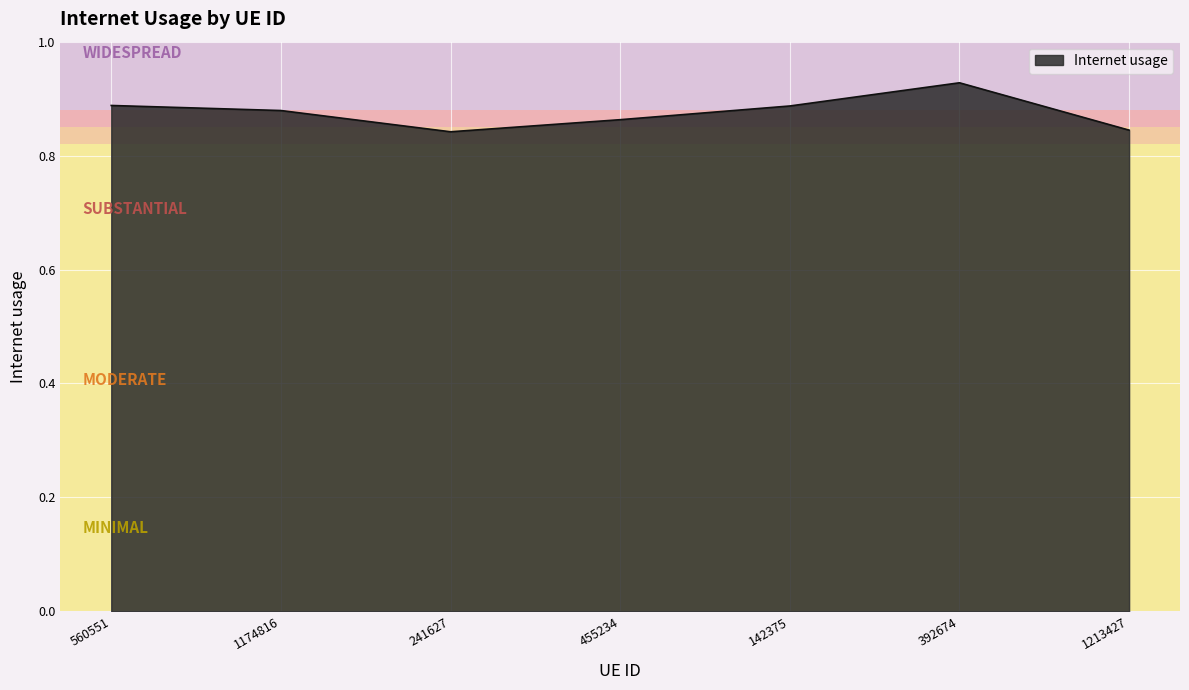

At which category does the data reach its first local peak?

392674